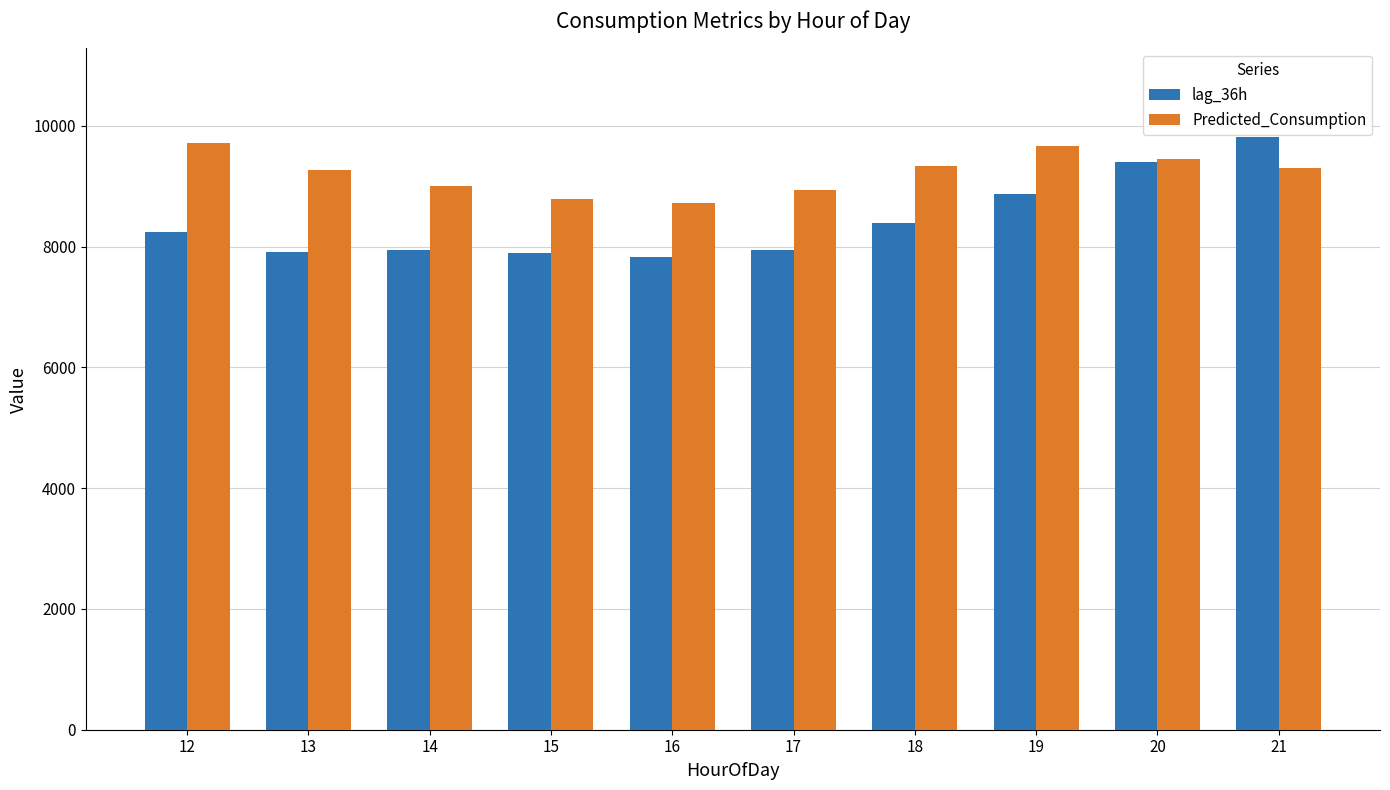

What is the total value across all series at 18?

17733.3